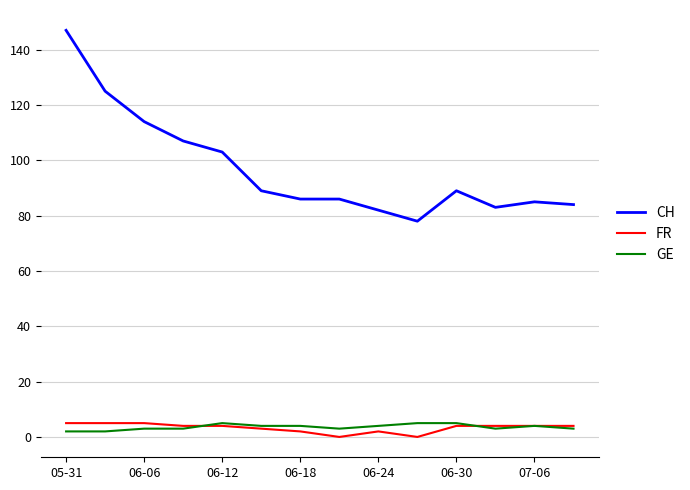

Which series has the largest range (max minus min)?

CH